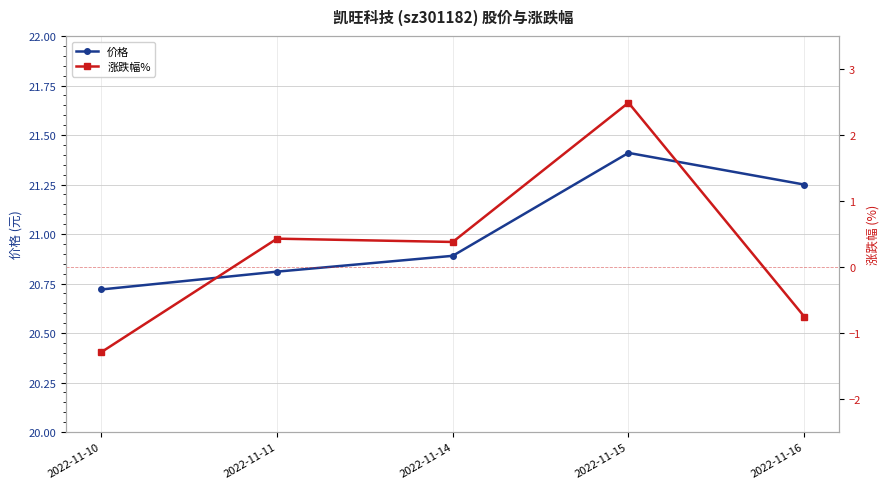

What is the minimum value for 价格?

20.7